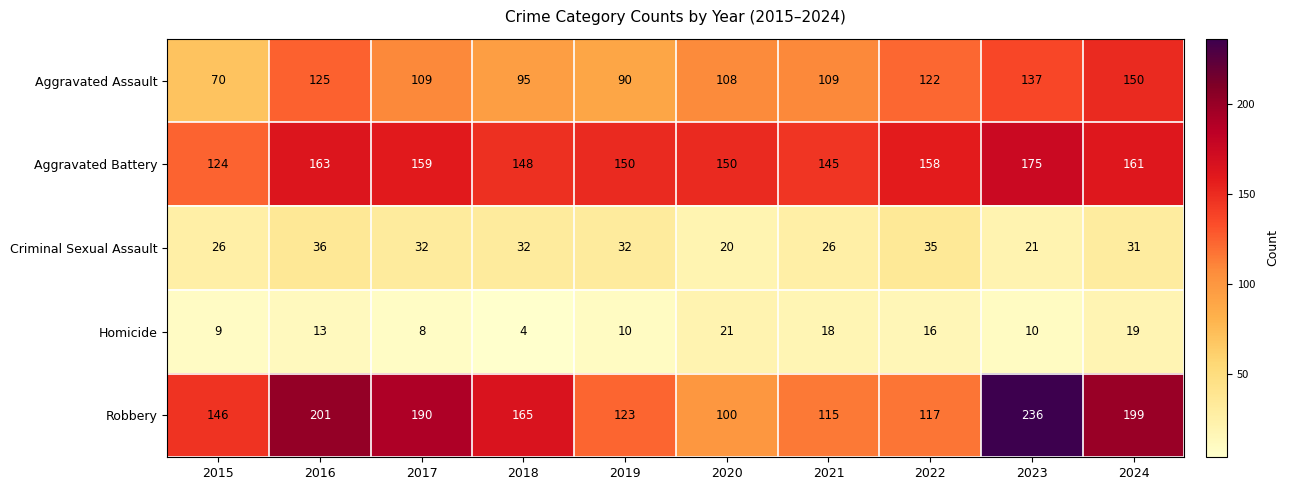

What is the difference between the maximum and minimum values in the Robbery series?

136